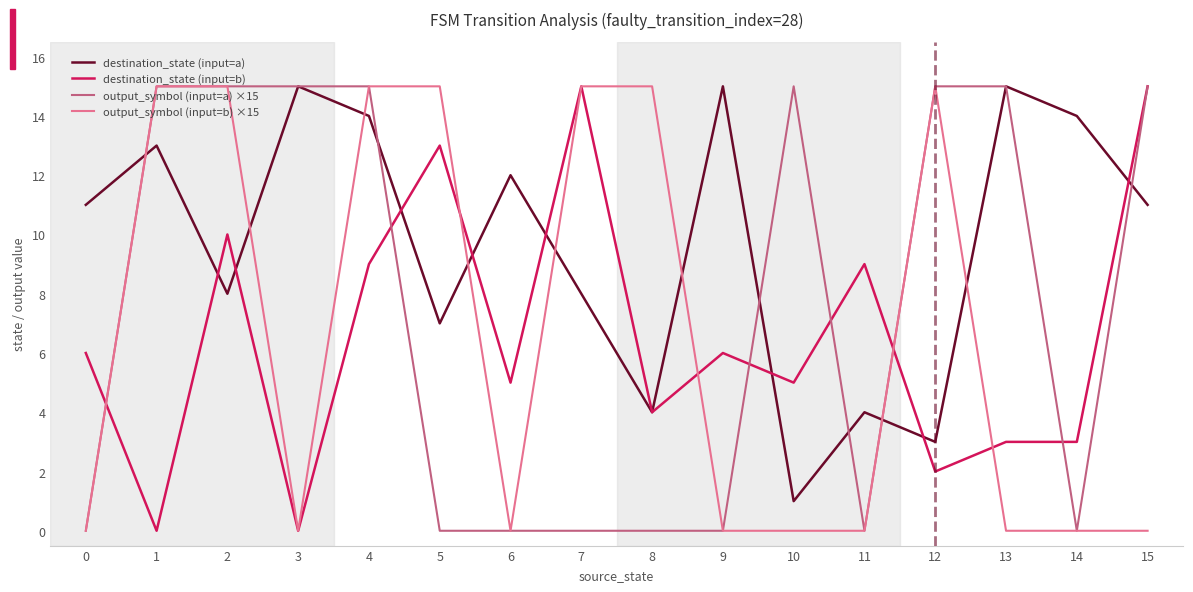

True or false: destination_state (input=a) has a value of 12 at 6.

True